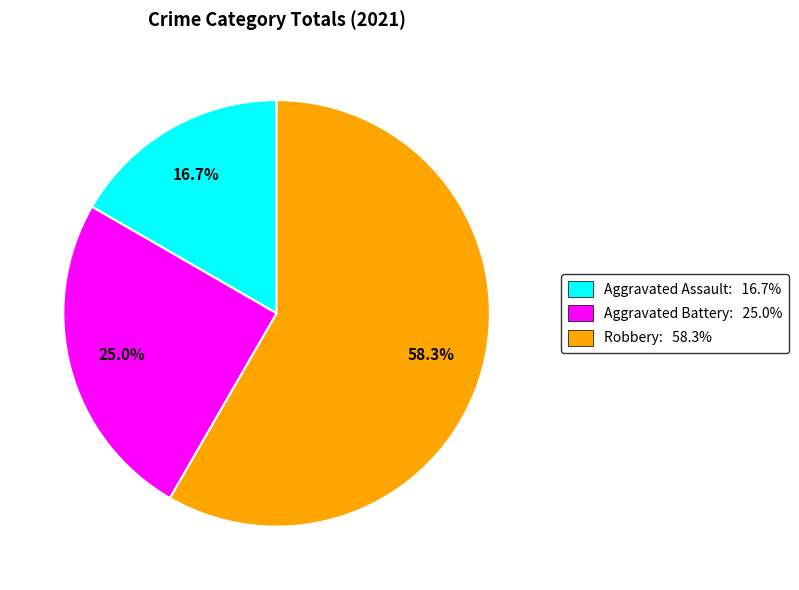

Which slice is the smallest?

Aggravated Assault